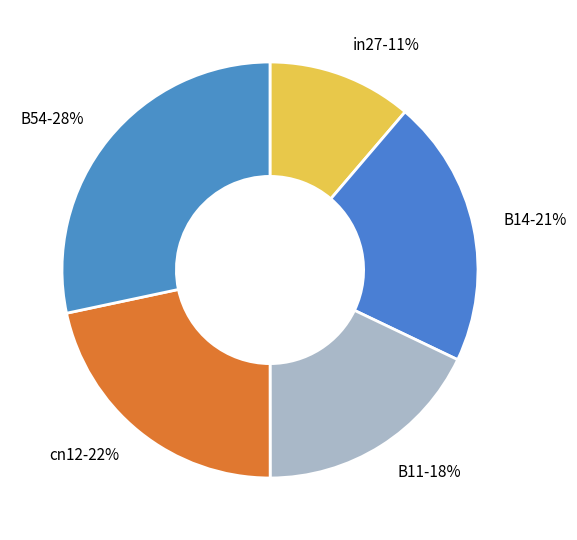

To the nearest percent, what is the combined percentage of B54 and B11?

46%